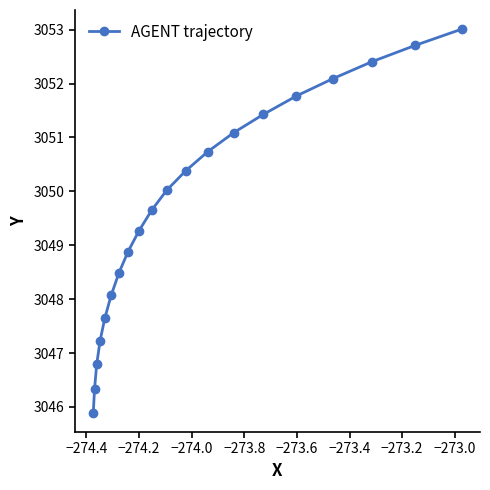

Reading right to left, what are all the values shown in this chart?

3053.0	3052.7	3052.4	3052.1	3051.8	3051.4	3051.1	3050.7	3050.4	3050.0	3049.7	3049.3	3048.9	3048.5	3048.1	3047.7	3047.2	3046.8	3046.3	3045.9